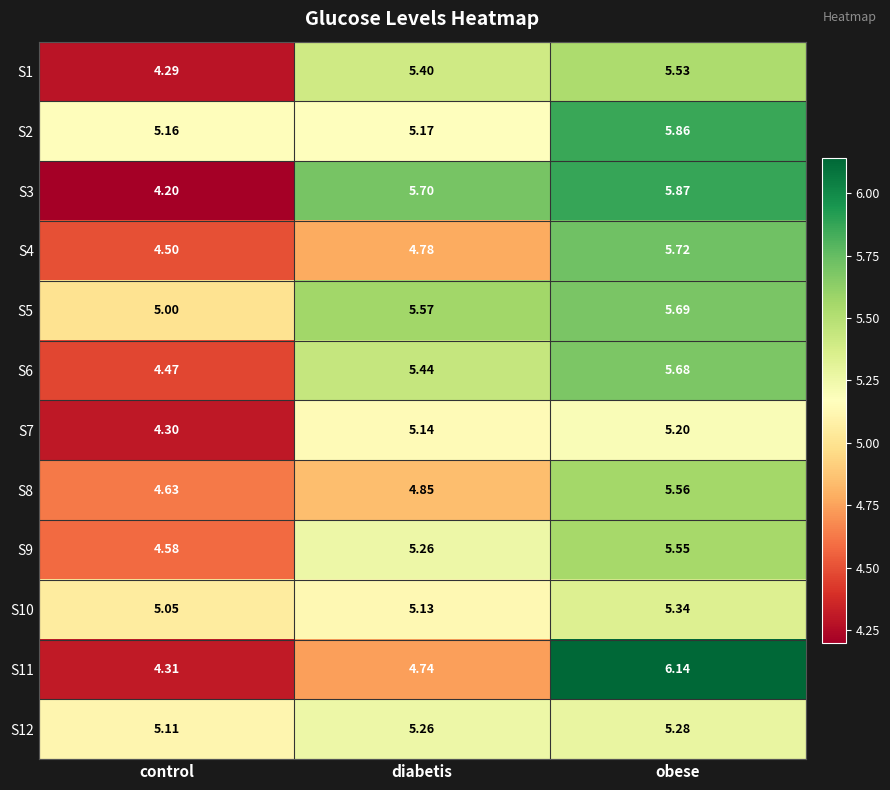

At which category is the sum across all series the highest?

obese